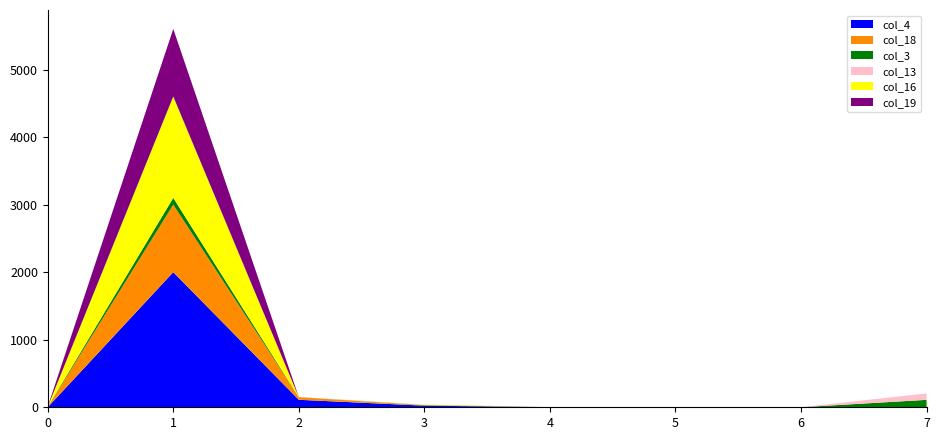

Reading left to right, what are all the values shown in this chart?

col_4: 0=1.0	1=2000.0	2=111.0	3=24.0	4=1.0	5=0.4	6=0.0	7=0.0
col_18: 0=1.0	1=1000.0	2=38.0	3=5.0	4=0.4	5=0.0	6=1.0	7=0.0
col_3: 0=2.0	1=100.0	2=0.0	3=4.0	4=0.0	5=0.0	6=0.0	7=110.0
col_13: 0=2.0	1=1.0	2=0.0	3=4.0	4=0.0	5=0.0	6=0.0	7=95.0
col_16: 0=1.0	1=1500.0	2=0.0	3=5.0	4=0.0	5=0.5	6=0.0	7=0.0
col_19: 0=2.0	1=1000.0	2=1.0	3=0.0	4=0.6	5=1.0	6=0.0	7=0.0